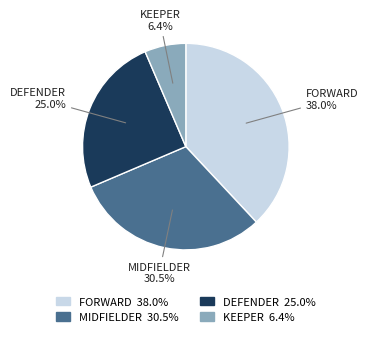

Does any single category account for the majority?

No